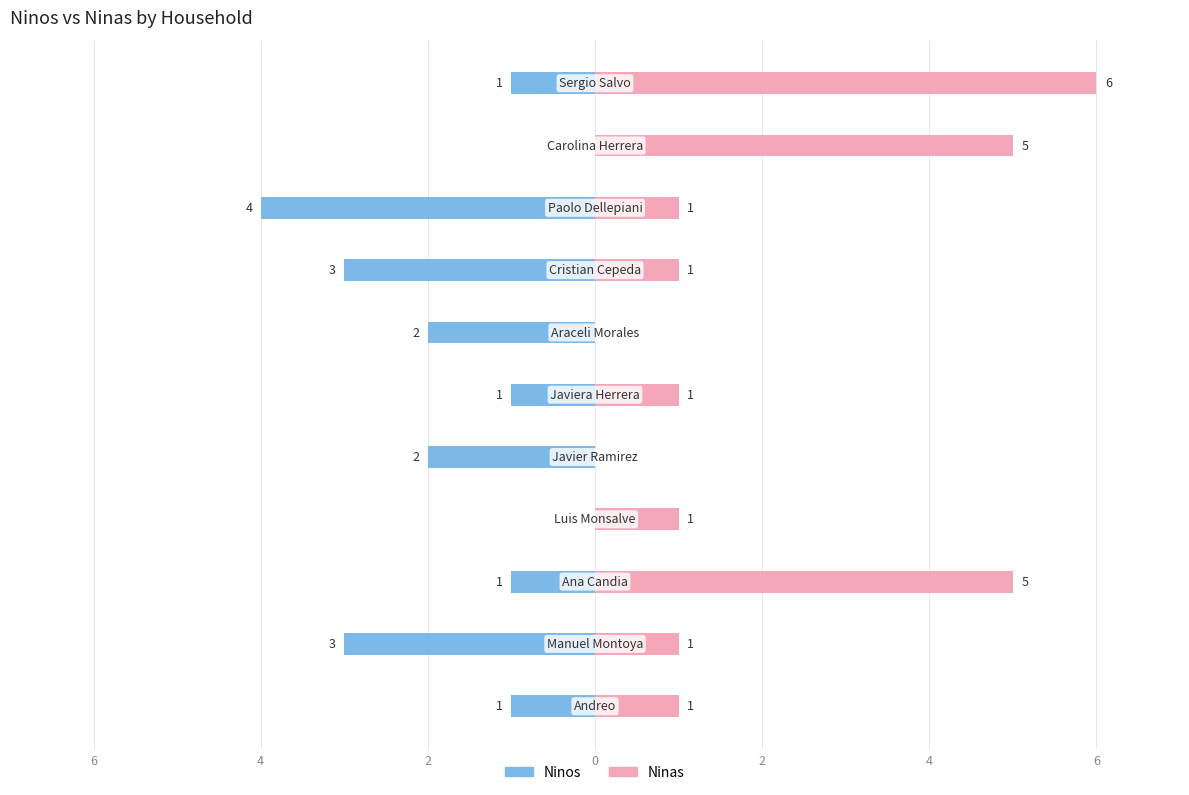

What is the difference between the maximum and minimum values in the Ninos series?

4